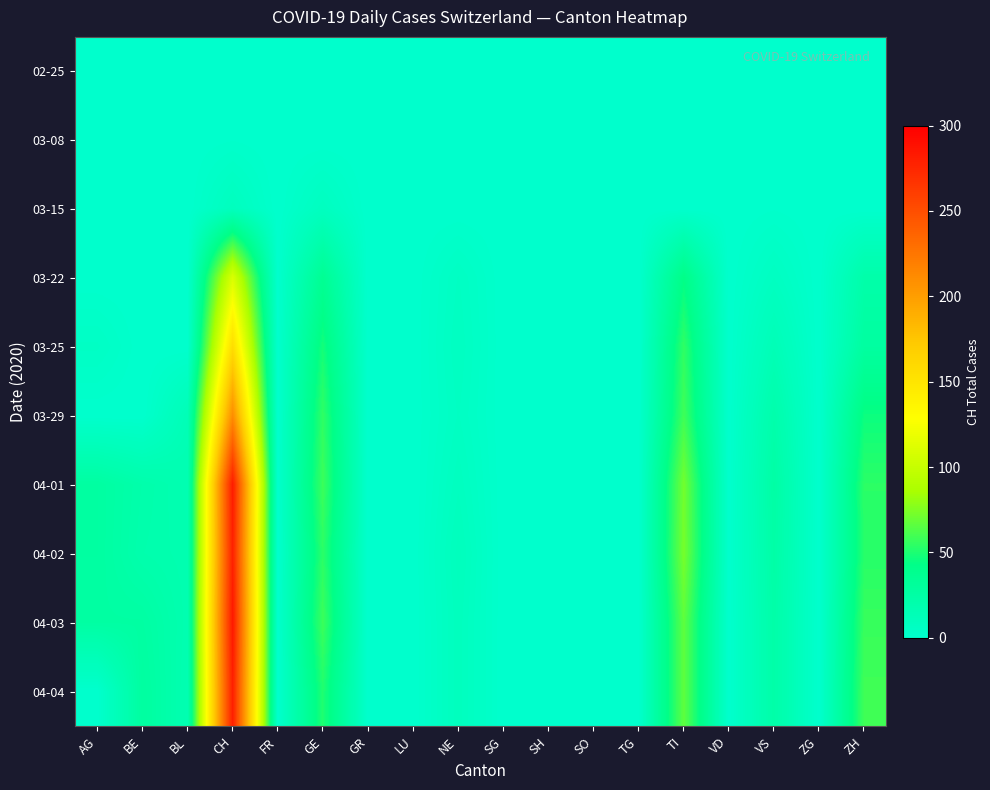

Rank the series by their maximum value, from highest to lowest.

04-03, 04-01, 04-04, 04-02, 03-29, 03-25, 03-22, 03-15, 03-08, 02-25